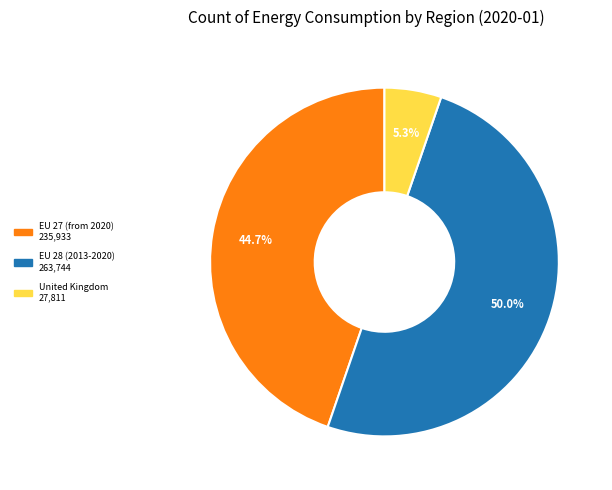

Count the number of slices in the pie.

3